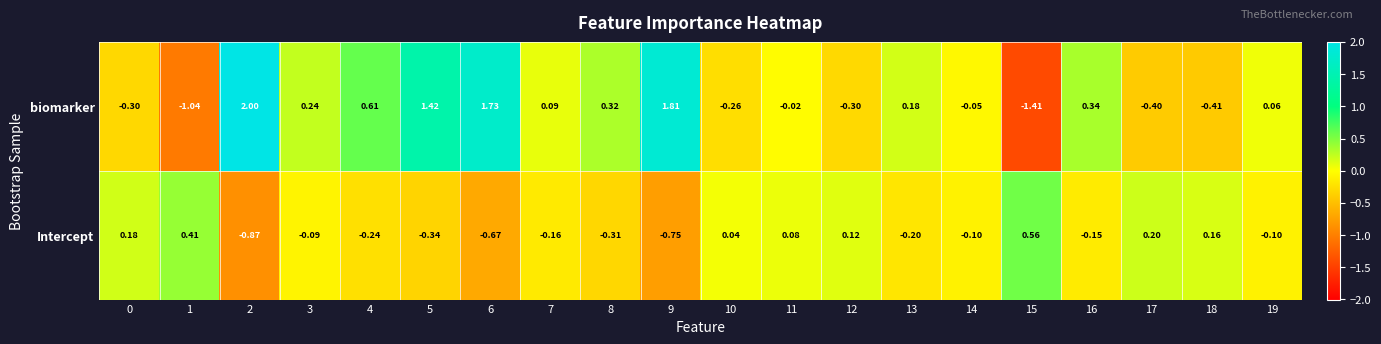

What is the spread (max minus min) of values at 16?

0.5